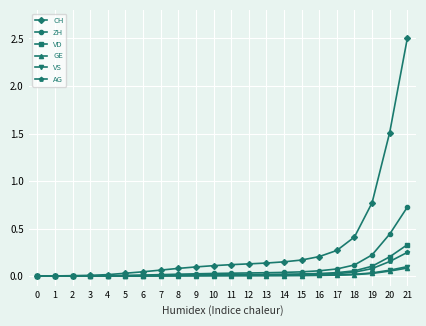

At which category is the sum across all series the highest?

21